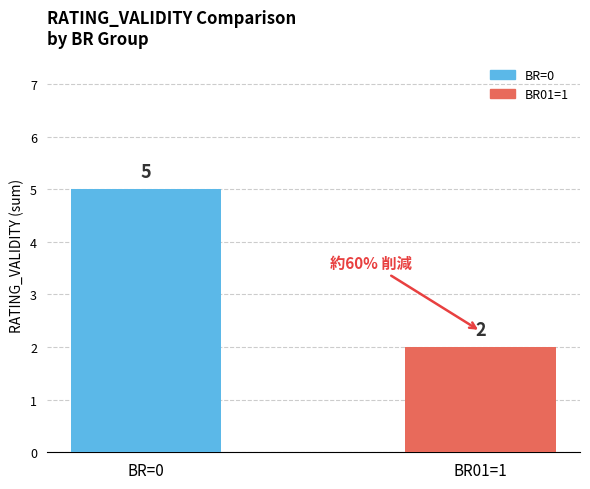

Are the bars grouped side by side (vs. stacked)?

No